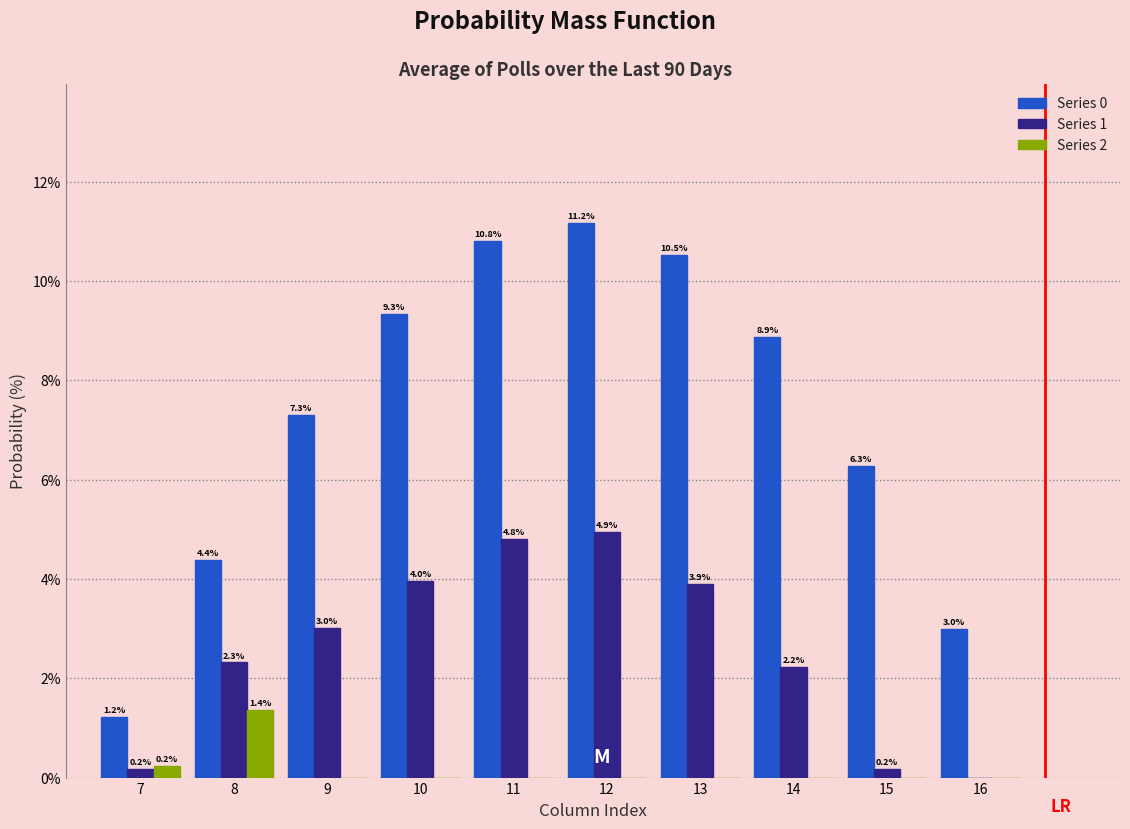

Which category has the highest value across all series?

12